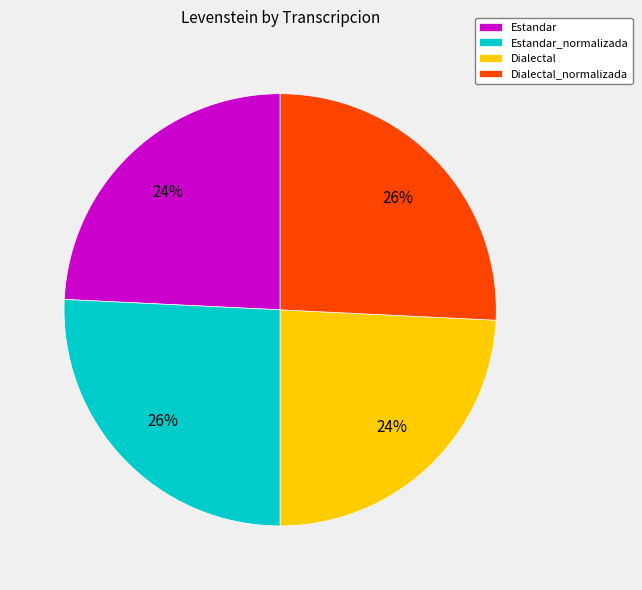

How many segments does this pie chart have?

4